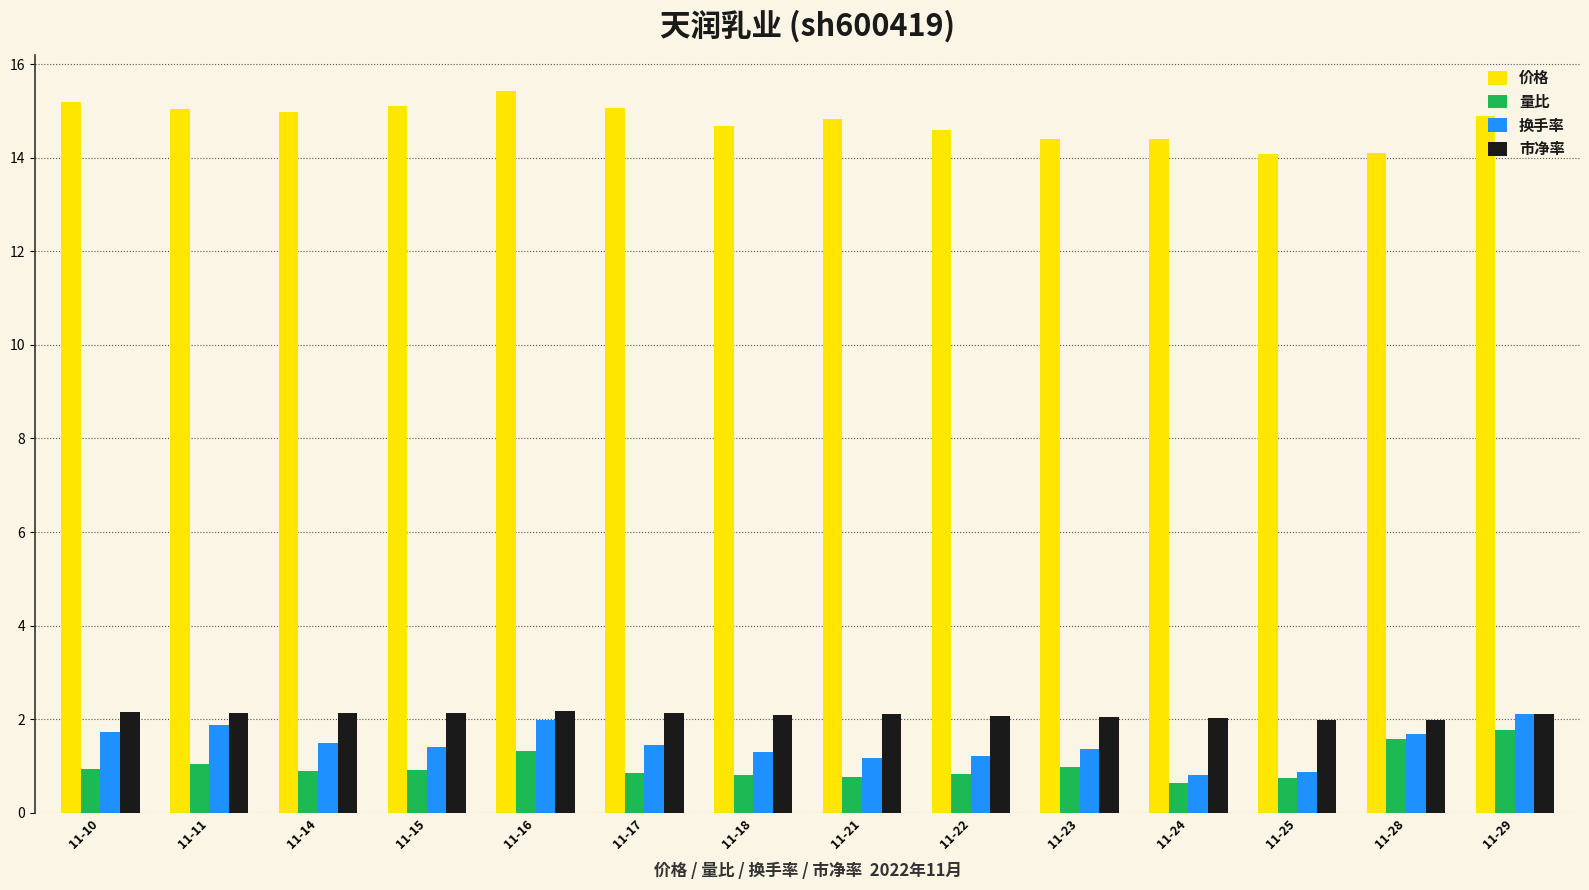

What is the difference between the maximum and minimum values in the 量比 series?

1.1